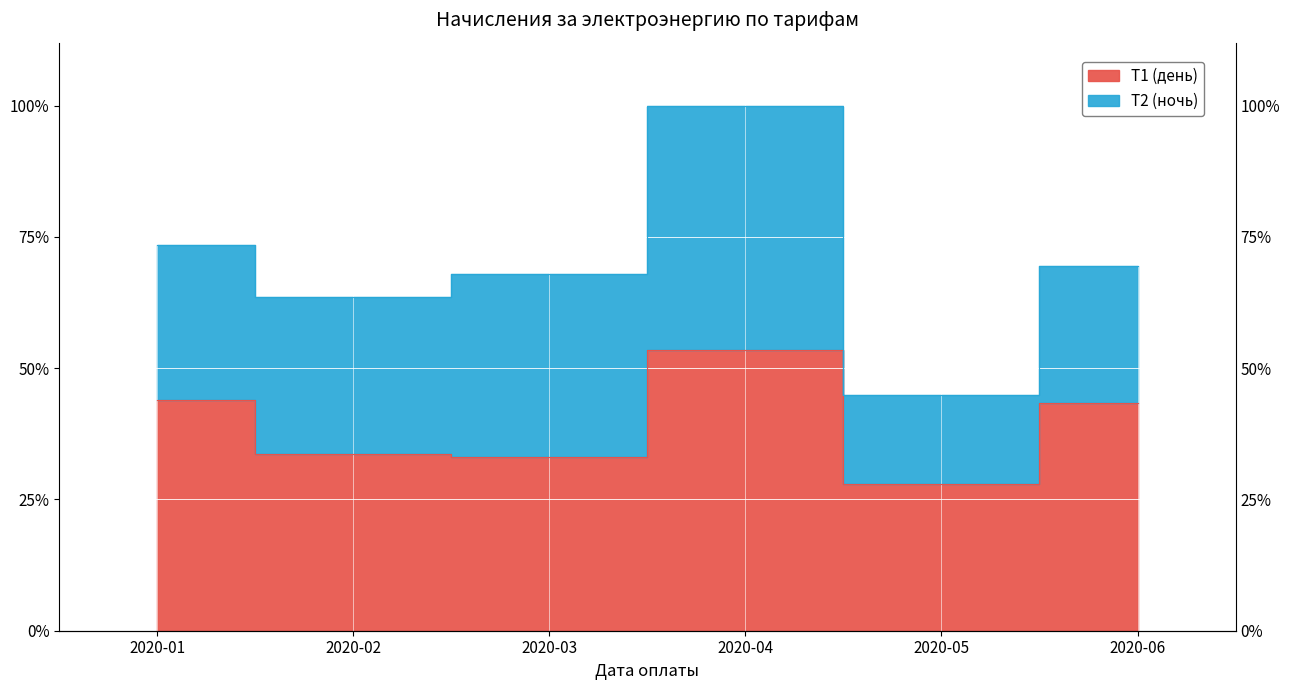

What is the greatest value displayed?

3277.7